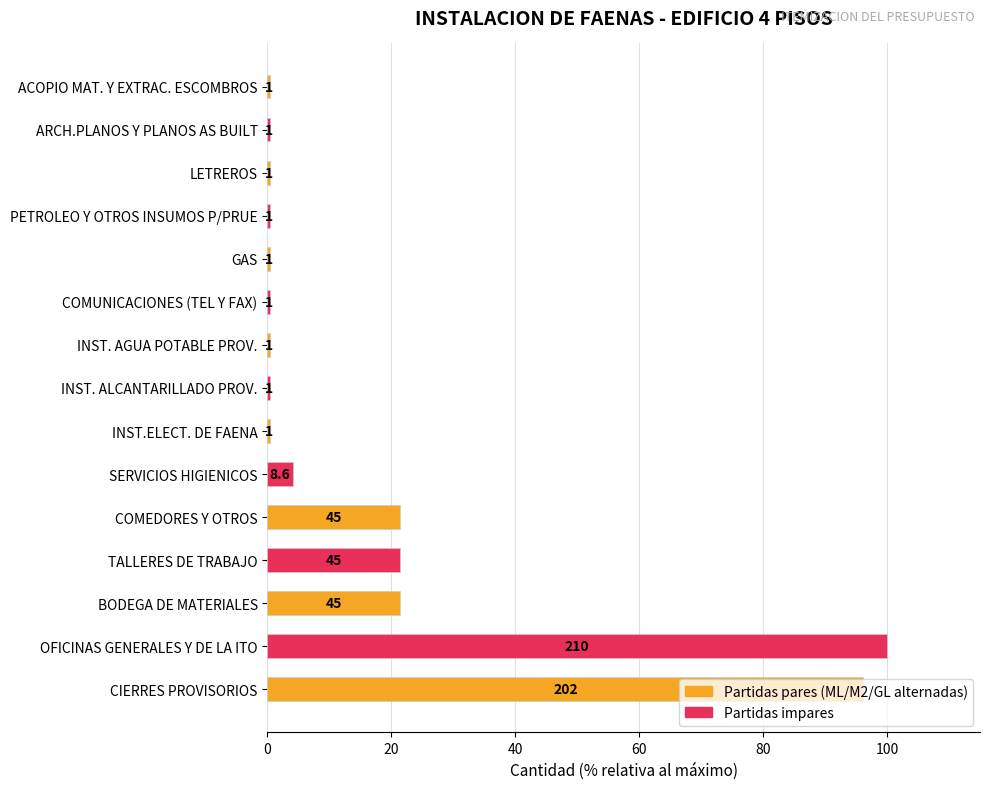

What is the sum of all values?

268.9